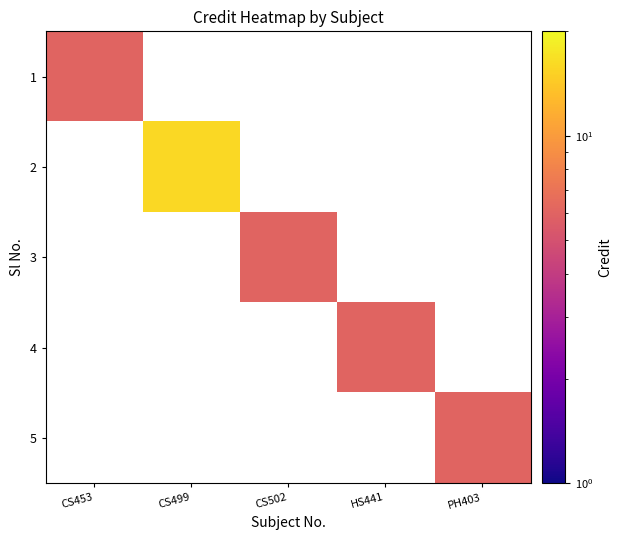

At which label is 1 closest to 6?

CS453